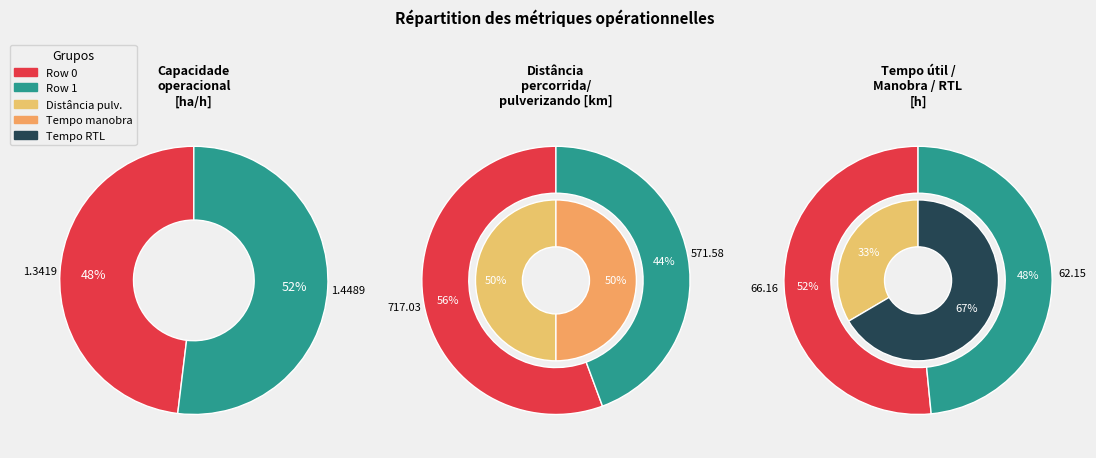

To the nearest percent, what is the average slice percentage?

50%